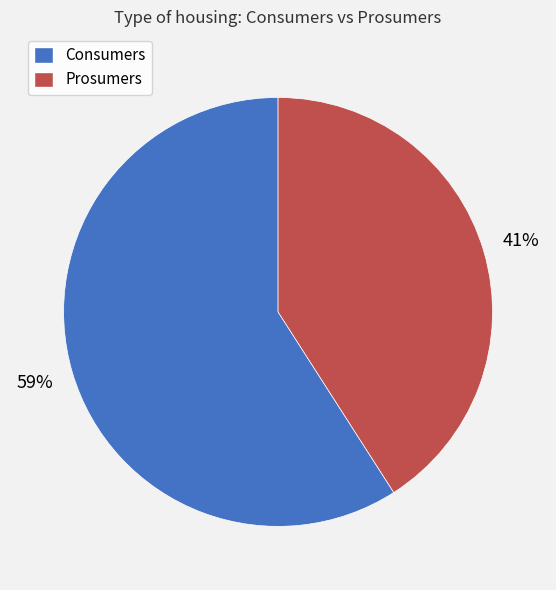

To the nearest percent, what is the difference between the largest and smallest slice percentages?

18%